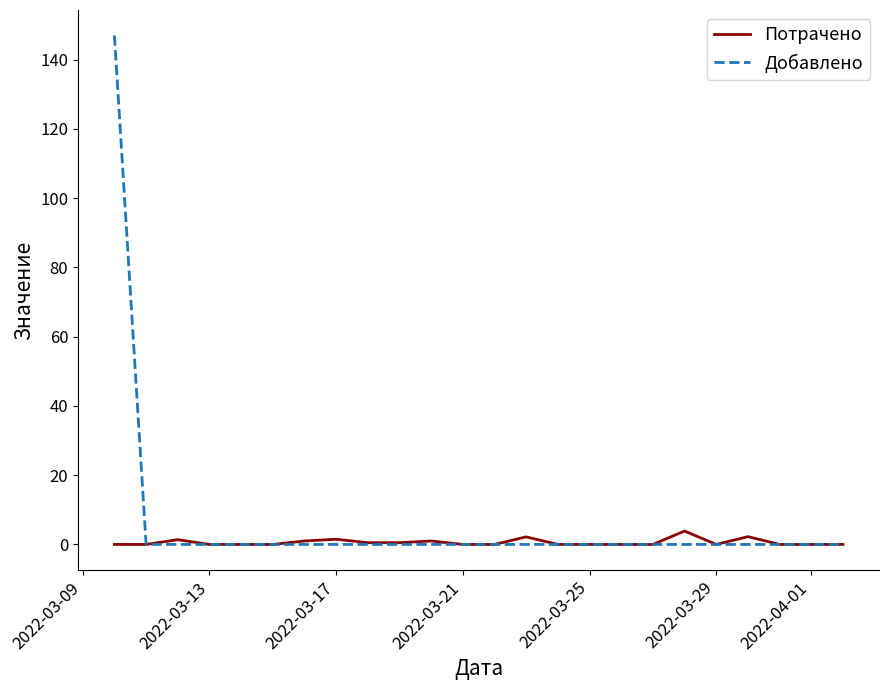

What is the maximum value shown in the chart?

147.0